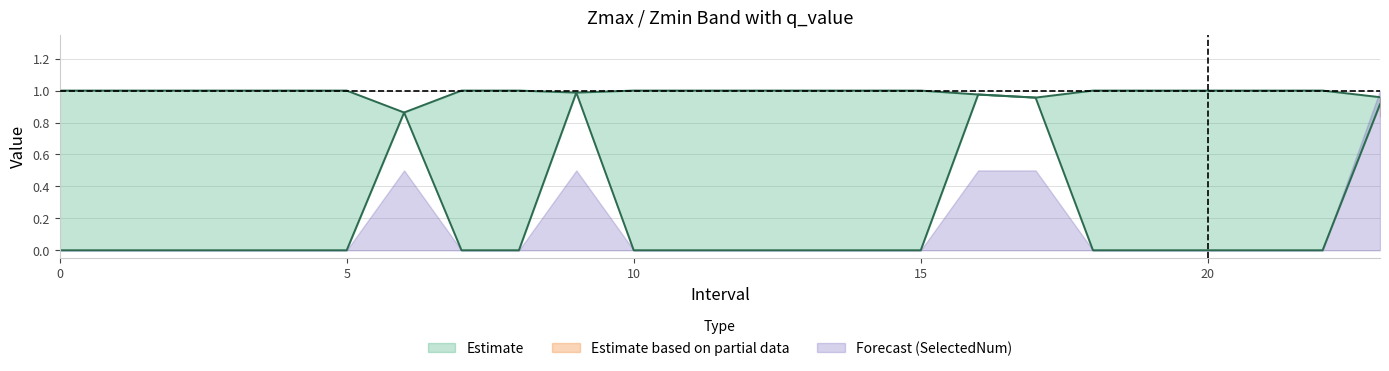

True or false: Zmin has more than 2 interior local peaks.

True